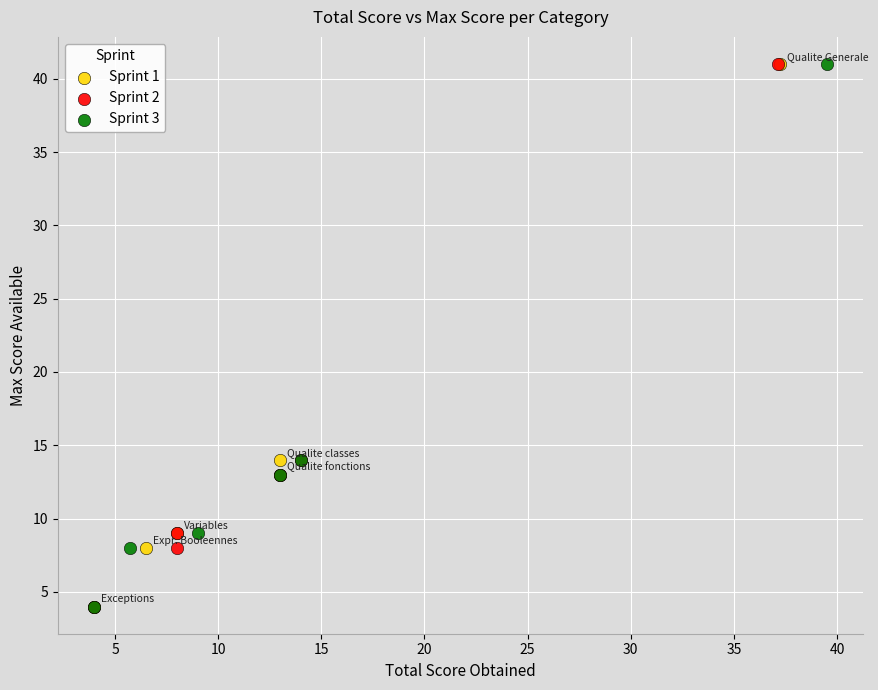

What are all the series names shown in the legend?

Sprint 1, Sprint 2, Sprint 3